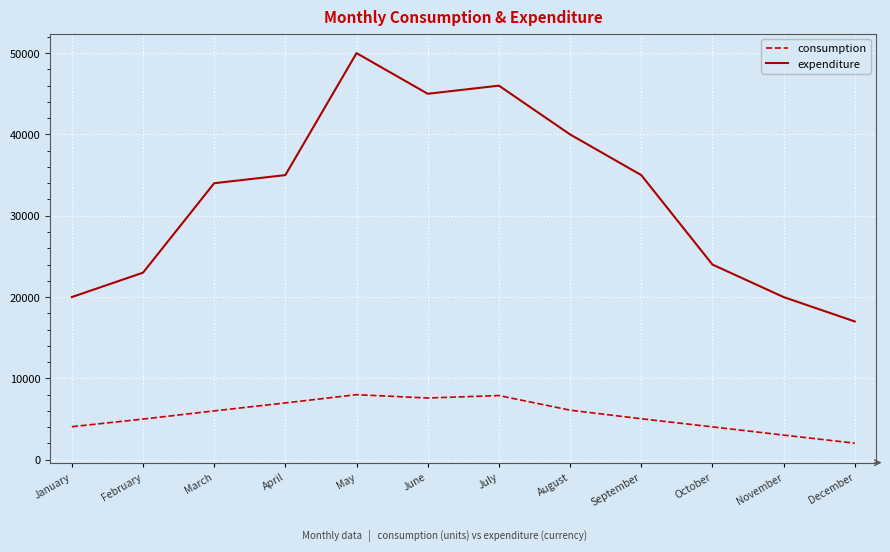

Does the chart display data point markers on the line(s)?

No